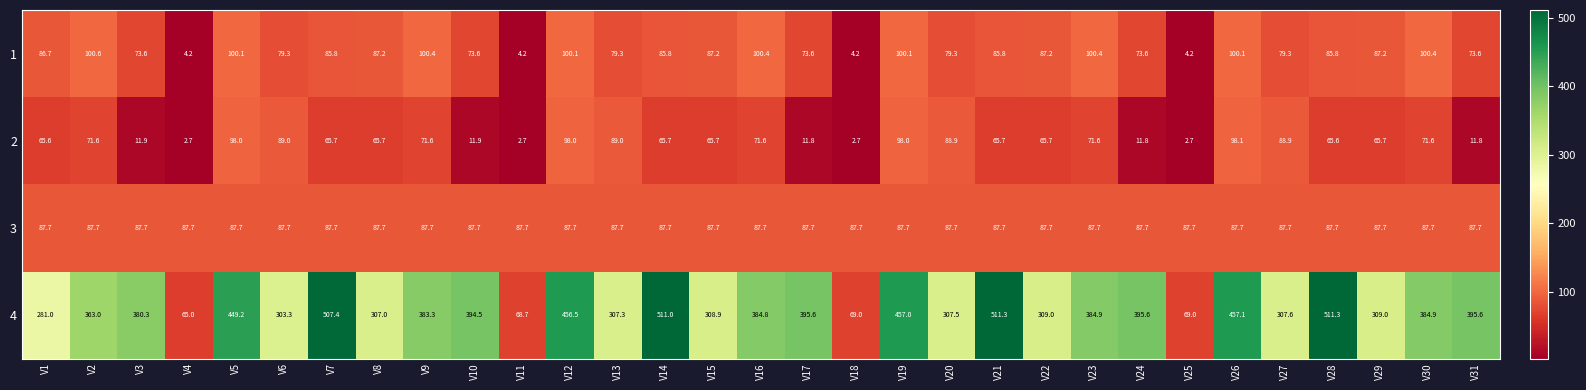

Rank the series by their maximum value, from highest to lowest.

4, 1, 2, 3